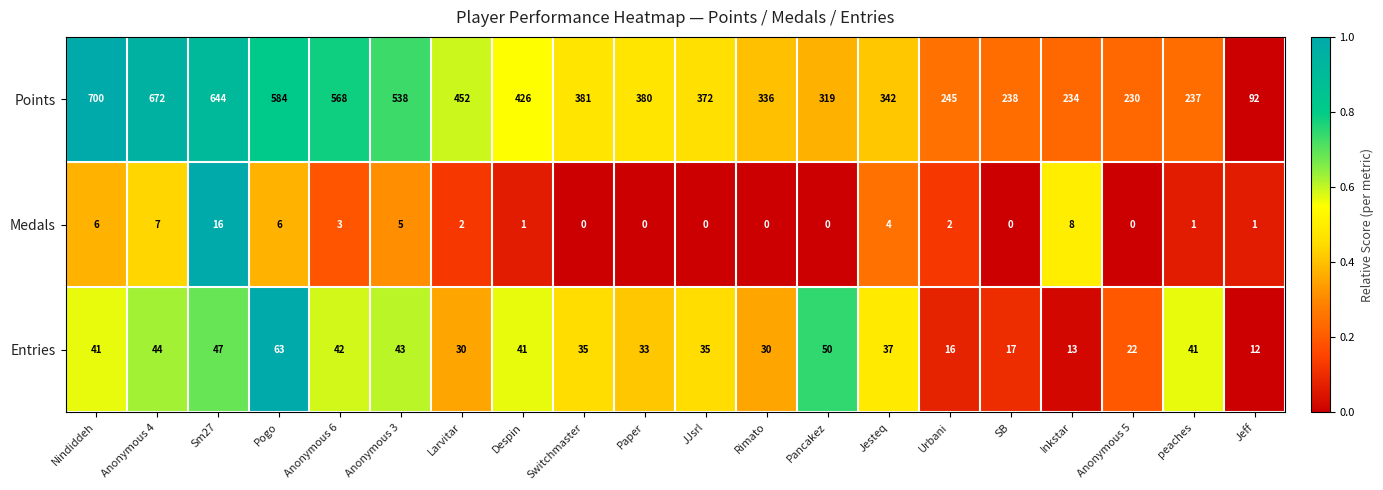

The value of Entries at Inkstar is 13. True or false?

True